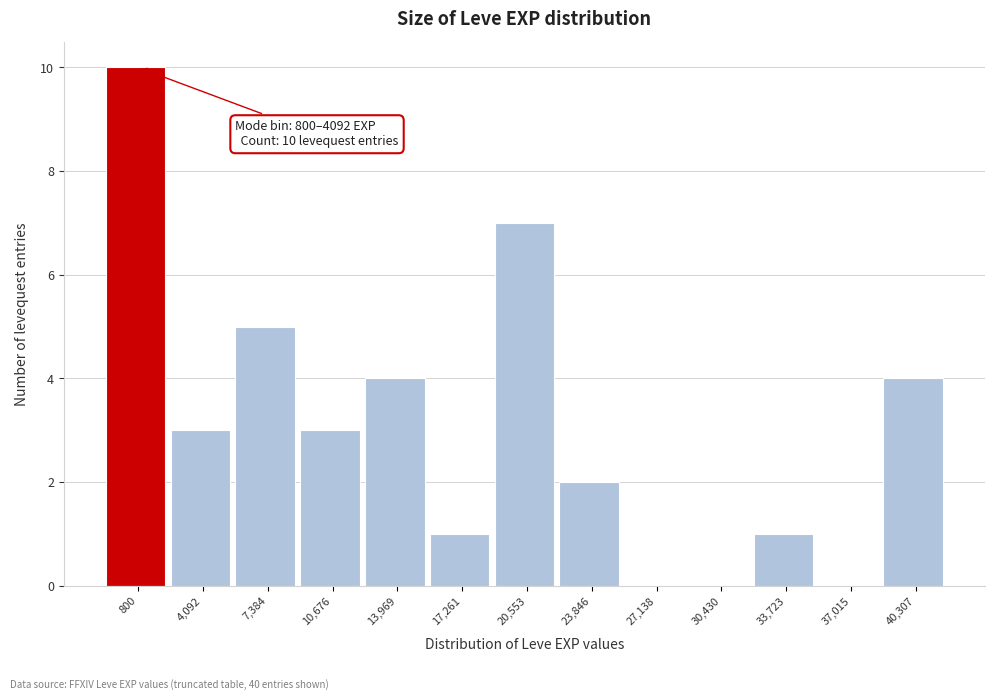

Reading left to right, what are all the values shown in this chart?

800=10	4,092=3	7,384=5	10,676=3	13,969=4	17,261=1	20,553=7	23,846=2	27,138=0	30,430=0	33,723=1	37,015=0	40,307=4